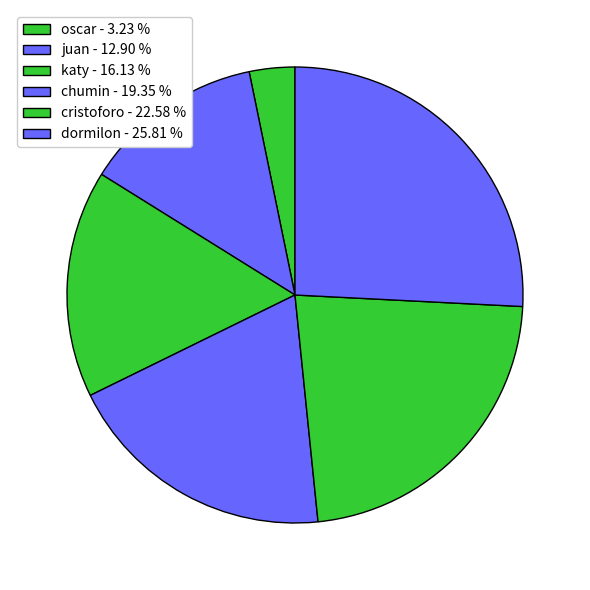

Does katy account for over 50% of the chart?

No